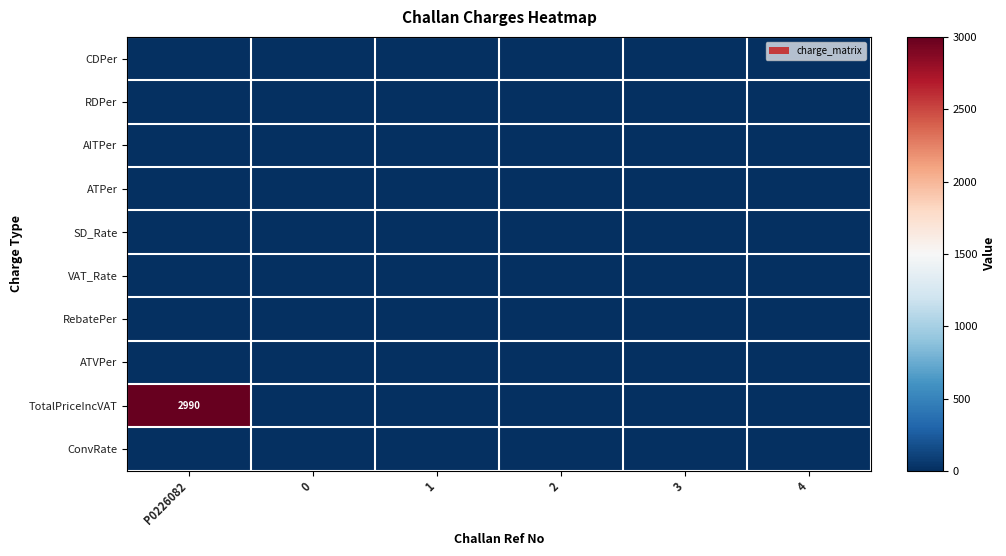

Which series has the largest total across all categories?

TotalPriceIncVAT